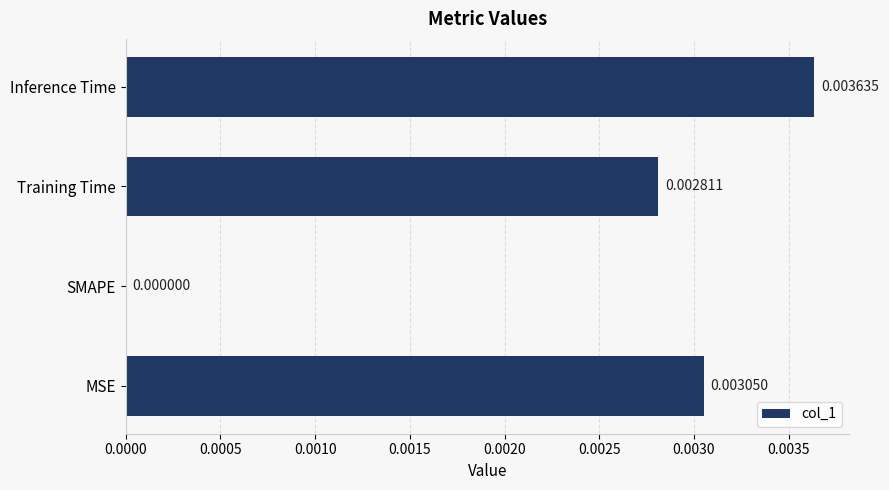

At which category does the chart reach its peak across all series?

Inference Time